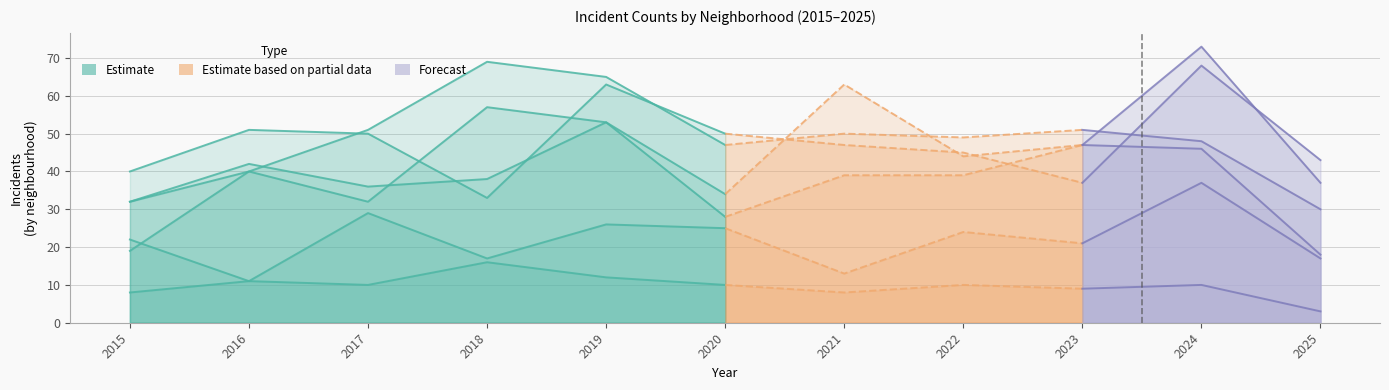

What is the spread (max minus min) of values at 2022?

39